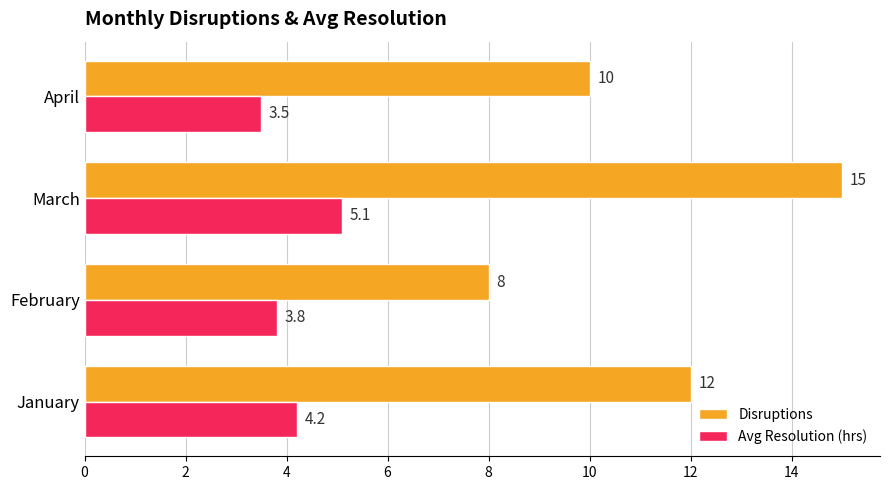

Which series has the largest total across all categories?

Disruptions